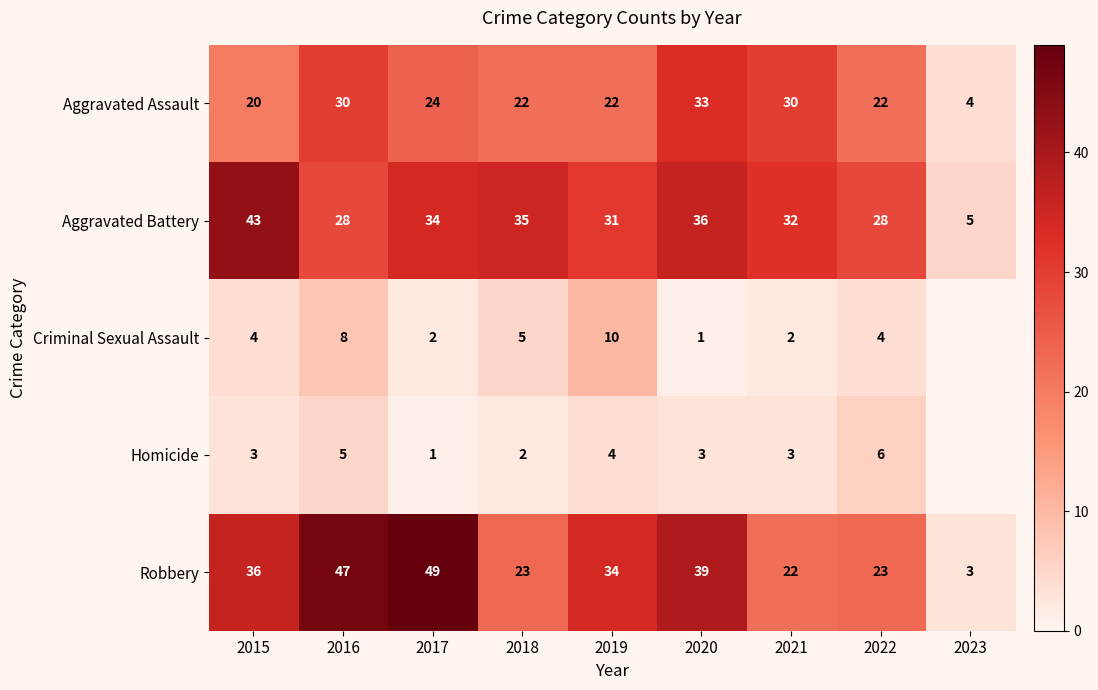

What is the difference between the maximum and second lowest values in the Aggravated Assault series?

13